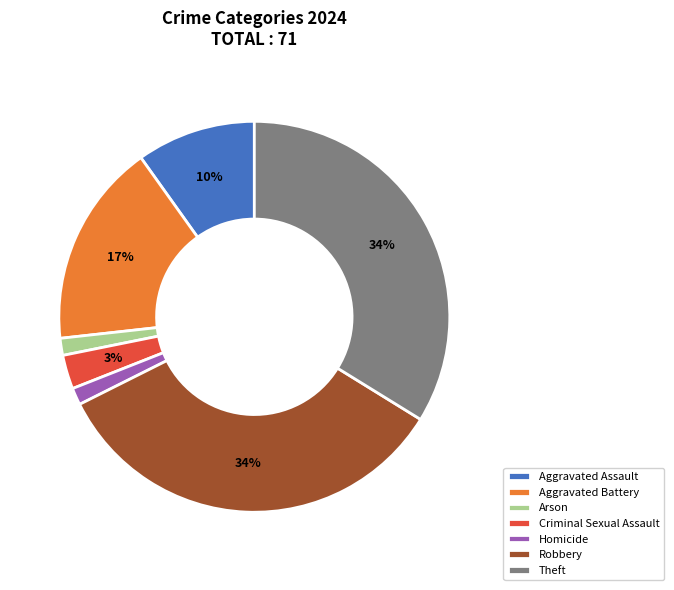

How many segments does this pie chart have?

7